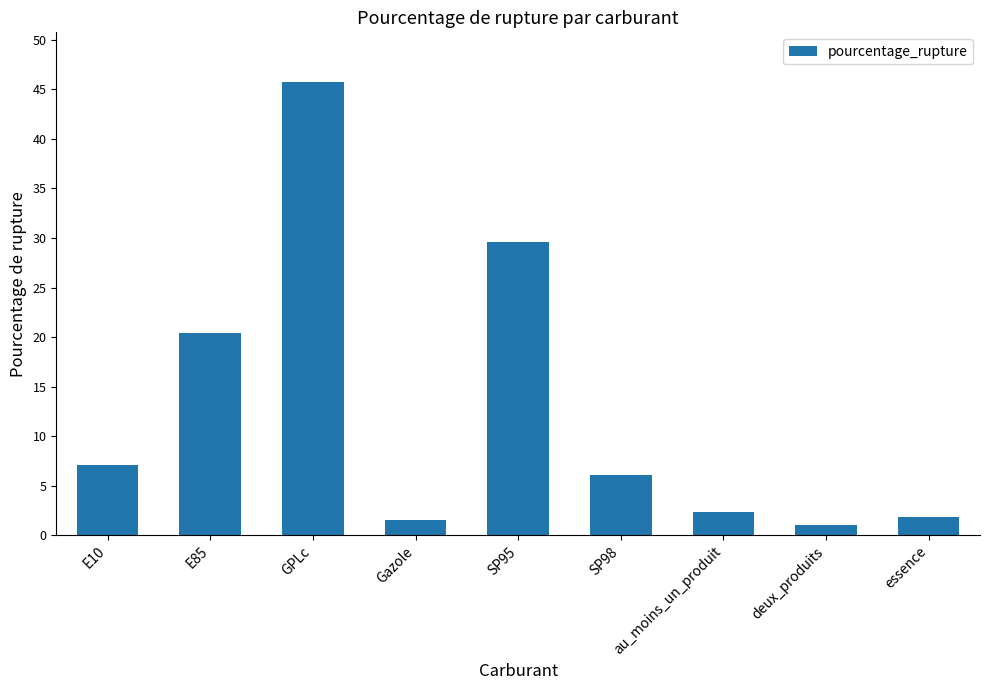

What is the difference between the values at SP98 and E85?

14.3